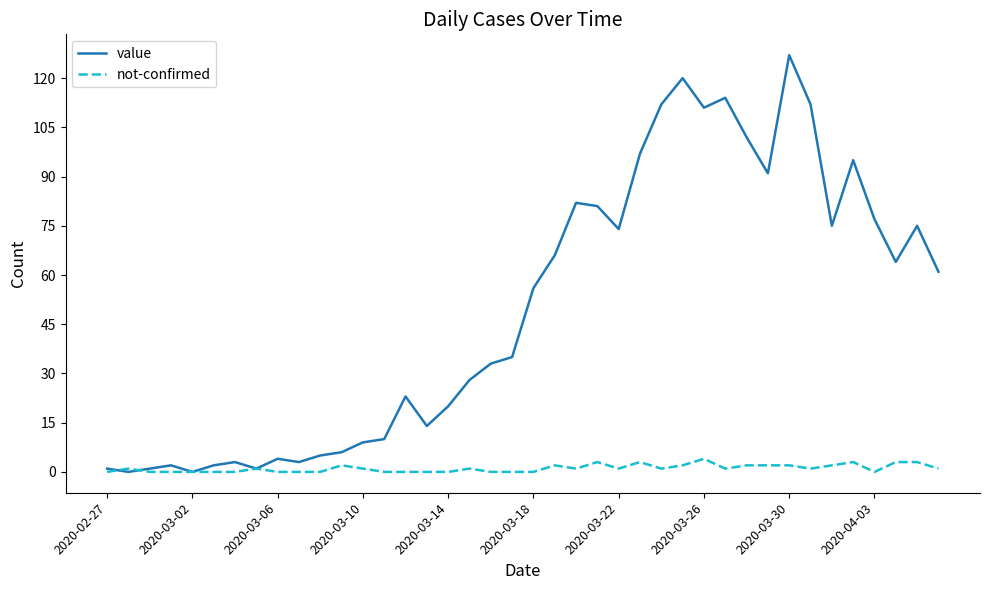

What is the sum of all value values?

1992